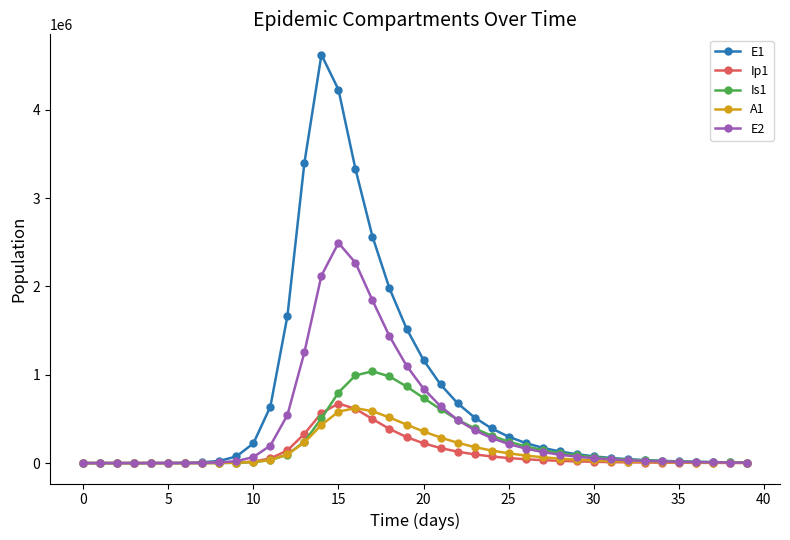

What is the lowest value of the Is1 series?

0.9